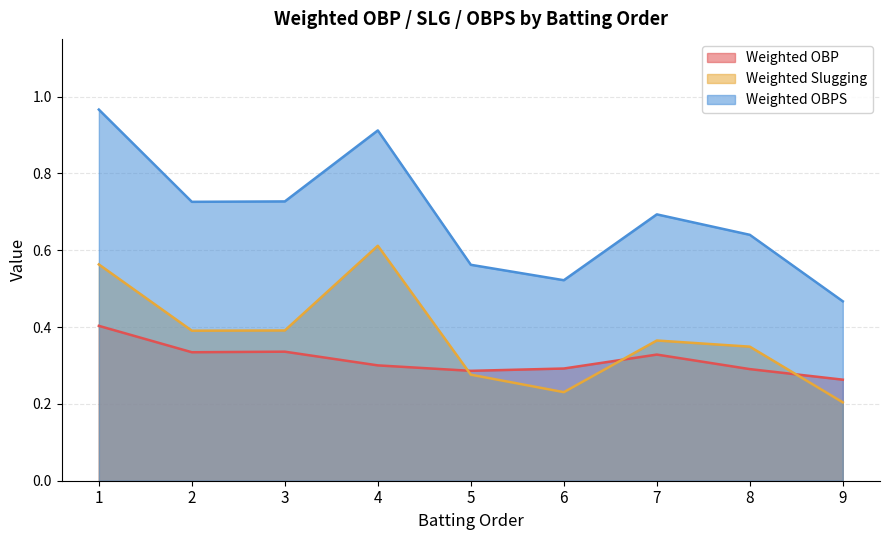

List the labels in order of Weighted OBP value, largest first.

1, 3, 2, 7, 4, 6, 8, 5, 9